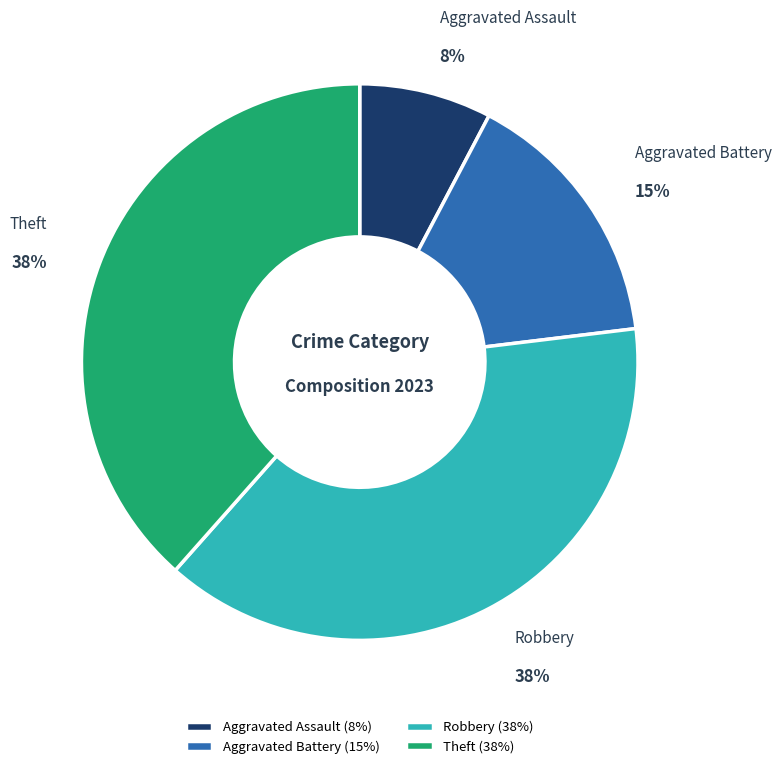

Count the number of slices in the pie.

4